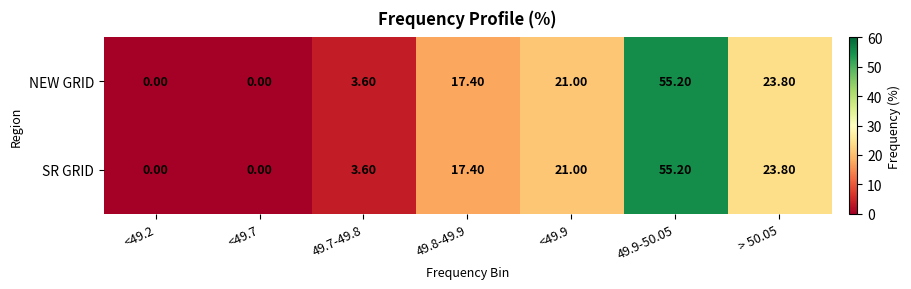

What is the sum of the NEW GRID values at <49.9 and > 50.05?

44.8